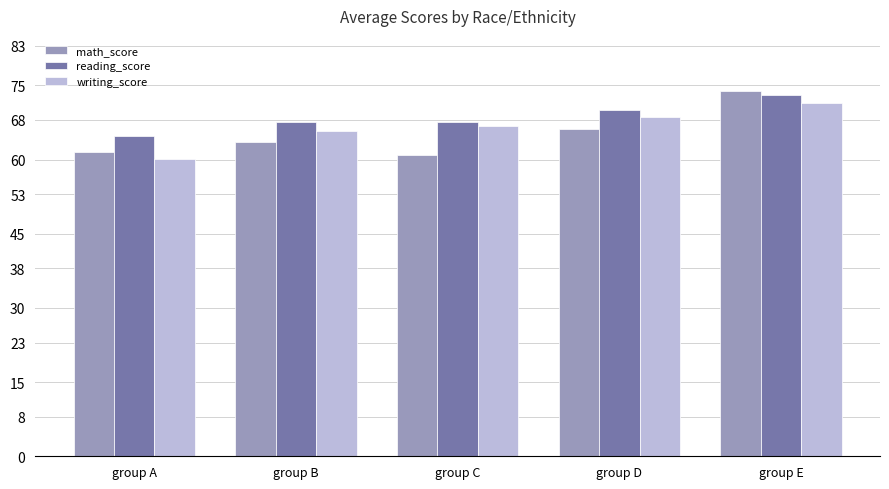

Rank the series at group D from highest to lowest value.

reading_score, writing_score, math_score